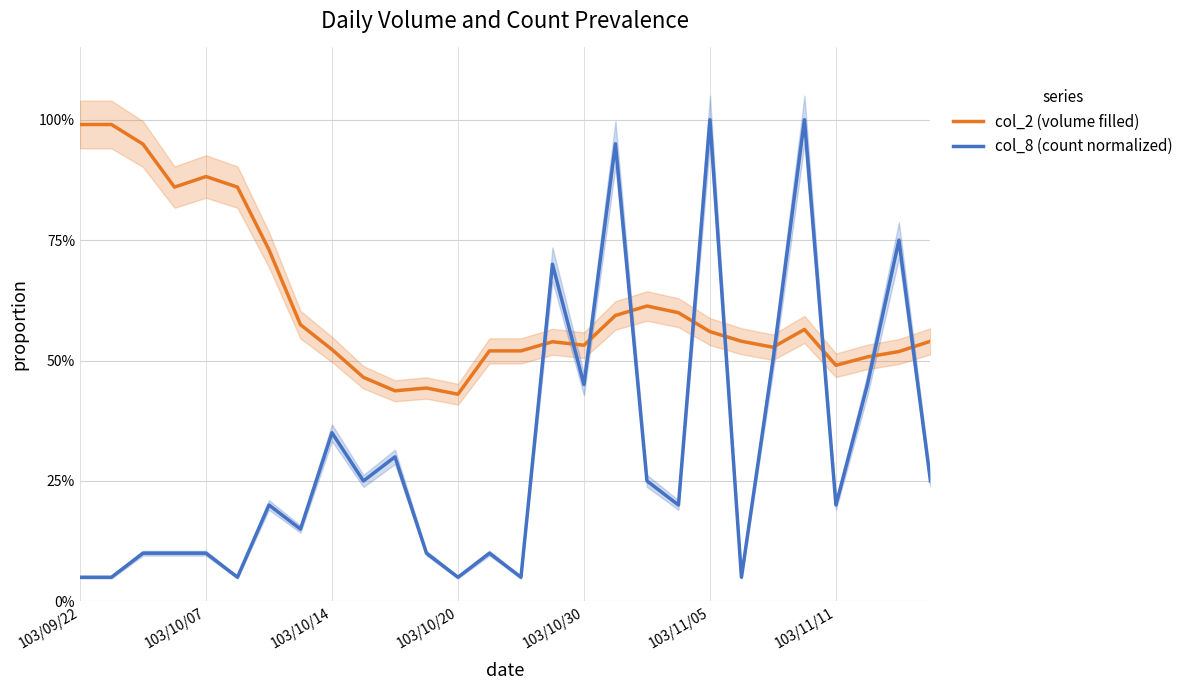

What is the spread (max minus min) of values at 21?

0.5